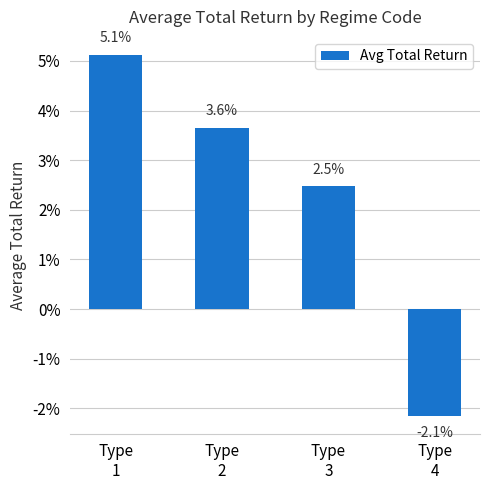

Are the bars horizontal?

No